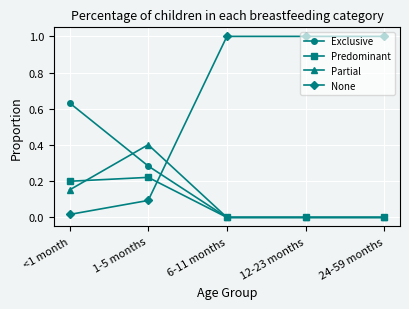

Between which two adjacent categories do None and Exclusive first intersect?

1-5 months and 6-11 months